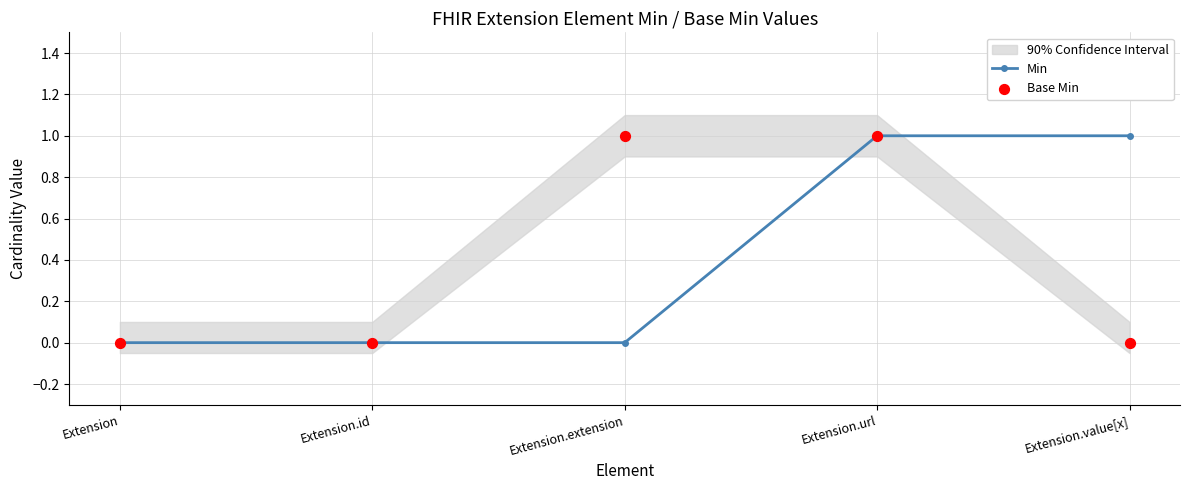

Which series contains the highest Y value?

Min